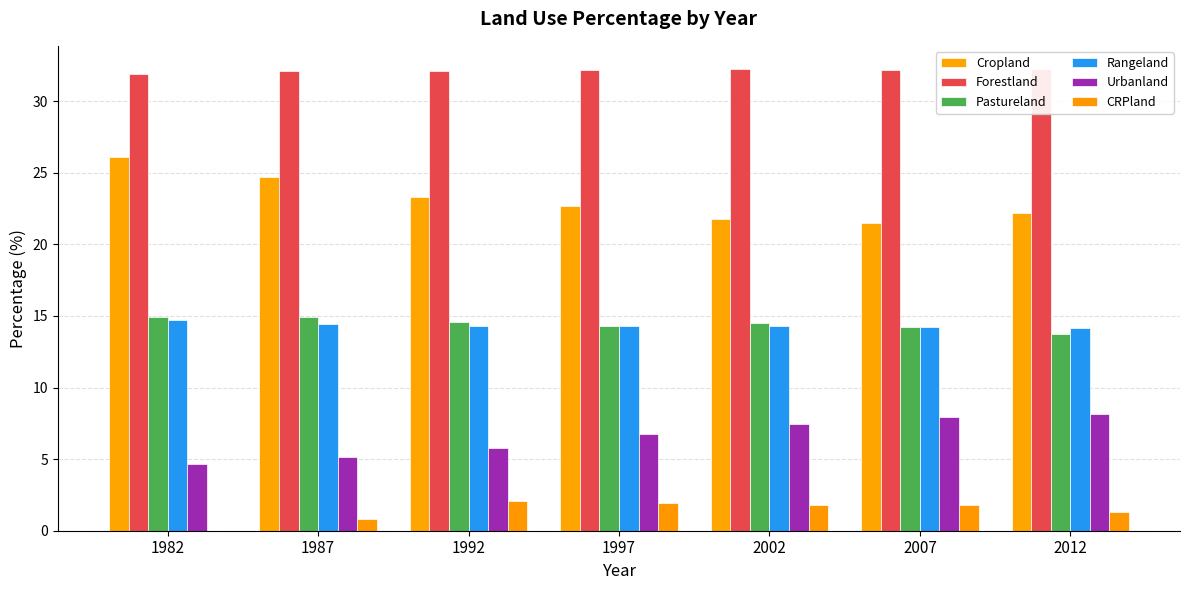

Reading left to right, transcribe all the data shown in this chart.

Cropland: 1982=26.1	1987=24.7	1992=23.3	1997=22.7	2002=21.8	2007=21.5	2012=22.2
Forestland: 1982=31.9	1987=32.1	1992=32.1	1997=32.1	2002=32.2	2007=32.2	2012=32.2
Pastureland: 1982=14.9	1987=15.0	1992=14.6	1997=14.3	2002=14.5	2007=14.2	2012=13.7
Rangeland: 1982=14.7	1987=14.5	1992=14.3	1997=14.3	2002=14.3	2007=14.2	2012=14.2
Urbanland: 1982=4.6	1987=5.2	1992=5.8	1997=6.7	2002=7.5	2007=7.9	2012=8.1
CRPland: 1982=0.0	1987=0.8	1992=2.1	1997=2.0	2002=1.8	2007=1.8	2012=1.3